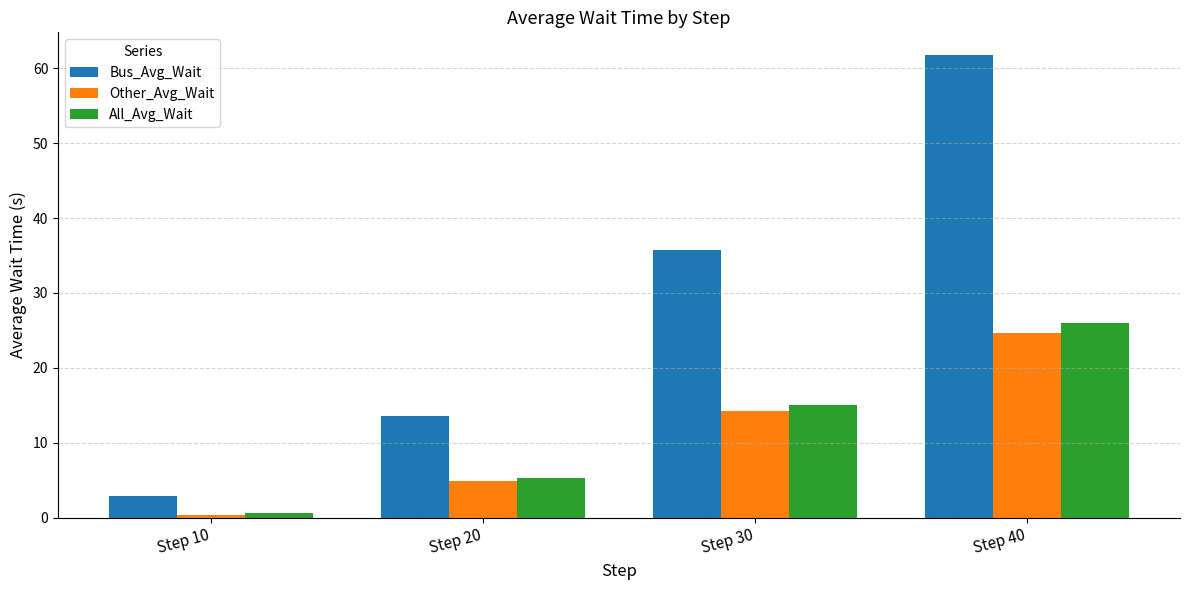

Reading left to right, transcribe all the data shown in this chart.

Bus_Avg_Wait: Step 10=2.9	Step 20=13.6	Step 30=35.7	Step 40=61.7
Other_Avg_Wait: Step 10=0.4	Step 20=4.9	Step 30=14.3	Step 40=24.7
All_Avg_Wait: Step 10=0.5	Step 20=5.3	Step 30=15.1	Step 40=25.9